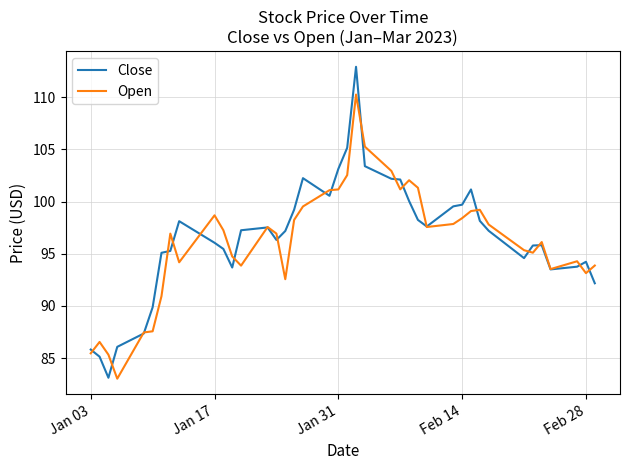

List the series in order of their peak value, lowest first.

Open, Close